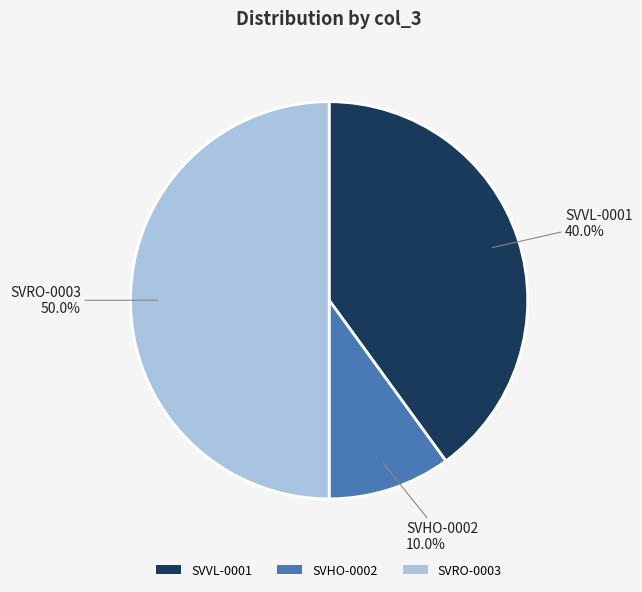

Count the number of slices in the pie.

3